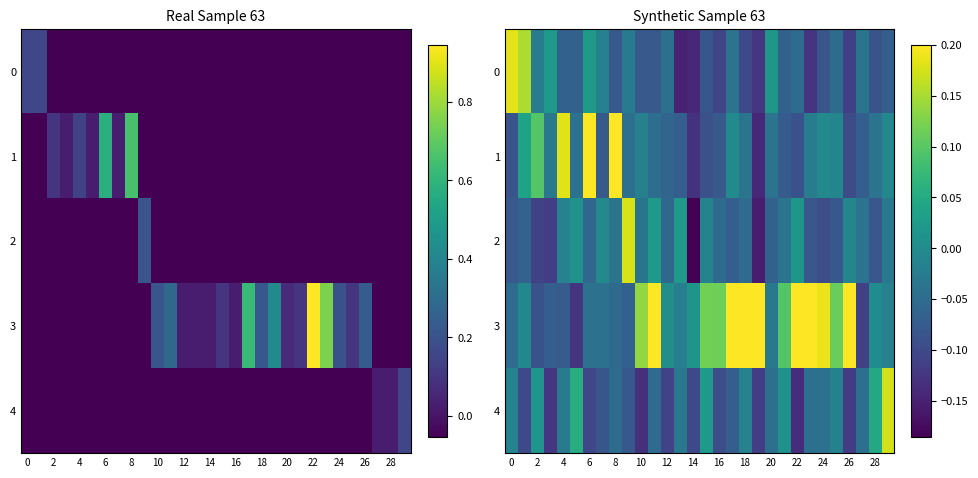

How many categories are shown in the chart?

30